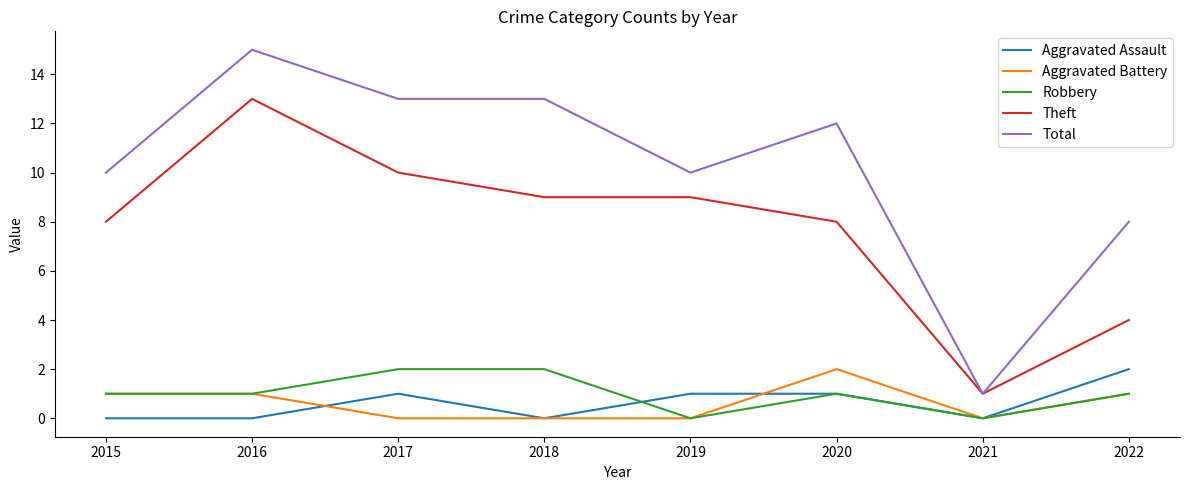

True or false: Robbery and Total cross at least once.

False